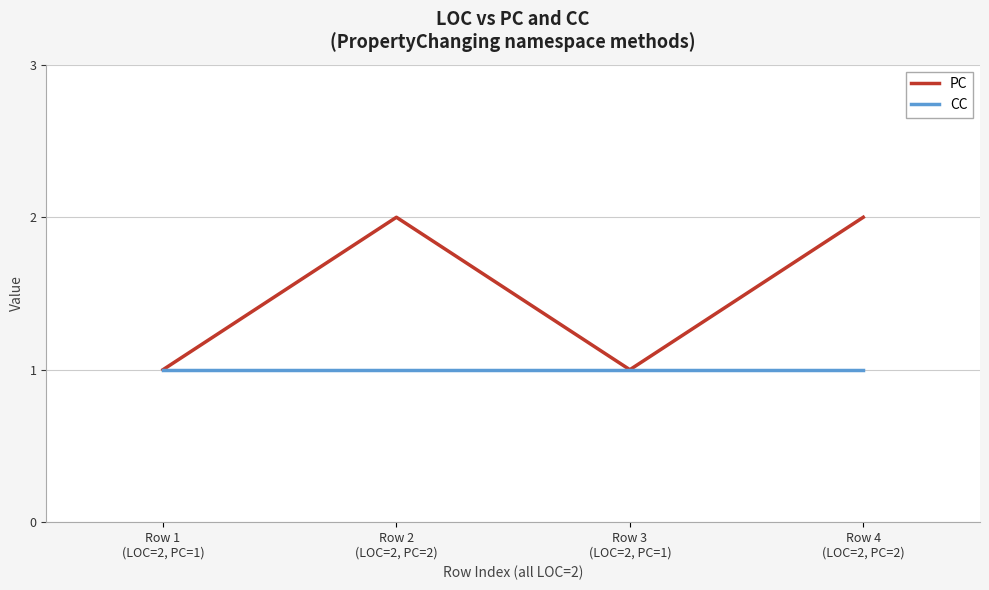

Reading left to right, extract all data points from this chart.

PC: 1	2	1	2
CC: 1	1	1	1